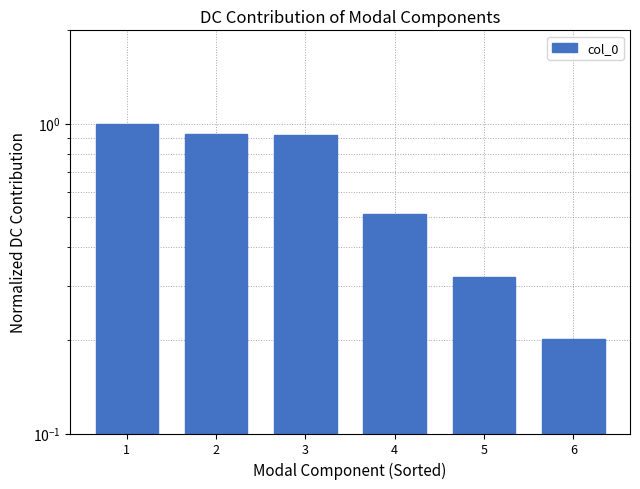

What is the difference between the maximum and minimum values?

0.8